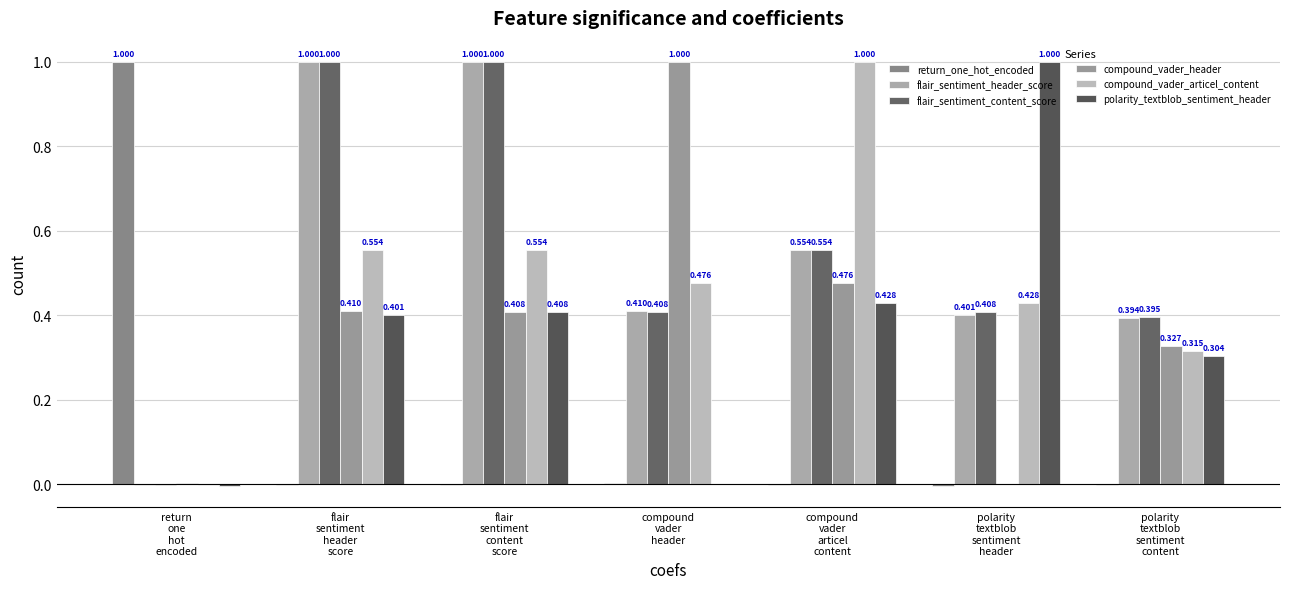

Reading left to right, what are all the values shown in this chart?

return_one_hot_encoded: 1.0	-0.0	-0.0	0.0	-0.0	-0.0	-0.0
flair_sentiment_header_score: -0.0	1.0	1.0	0.4	0.6	0.4	0.4
flair_sentiment_content_score: -0.0	1.0	1.0	0.4	0.6	0.4	0.4
compound_vader_header: 0.0	0.4	0.4	1.0	0.5	-0.0	0.3
compound_vader_articel_content: -0.0	0.6	0.6	0.5	1.0	0.4	0.3
polarity_textblob_sentiment_header: -0.0	0.4	0.4	-0.0	0.4	1.0	0.3